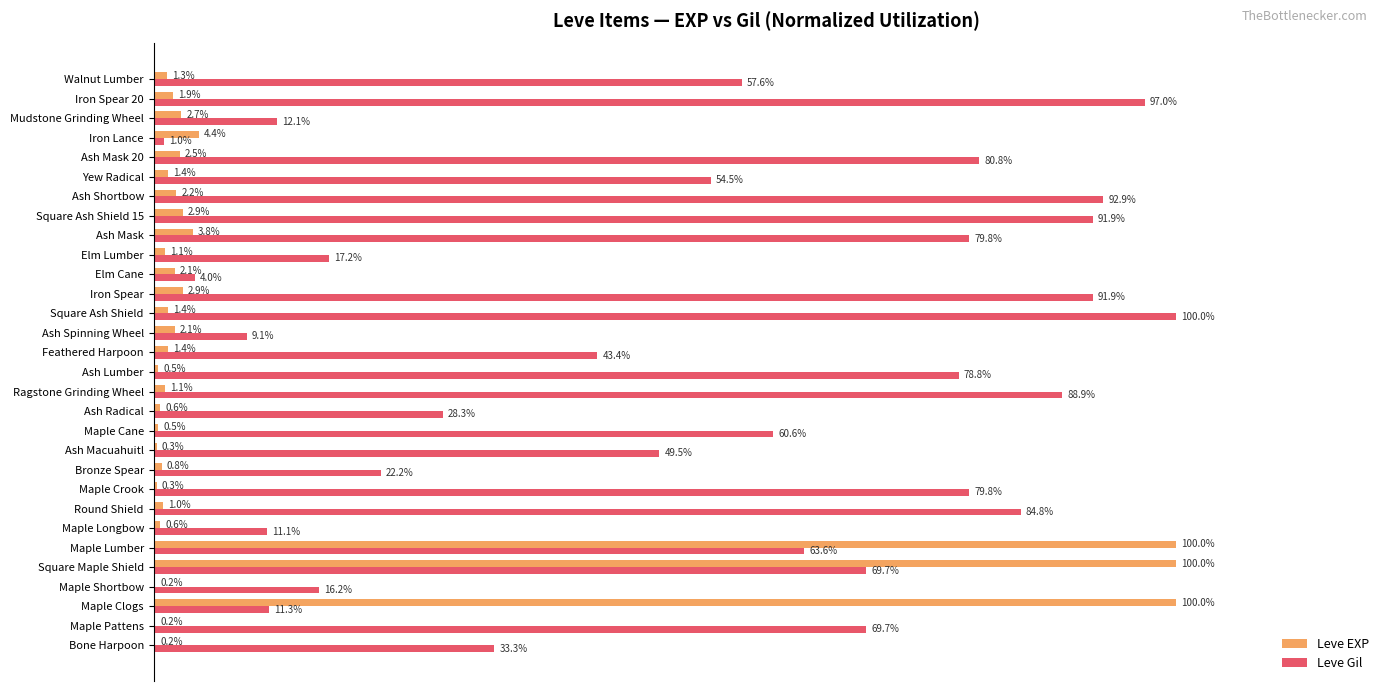

Which series has the largest total across all categories?

Leve Gil